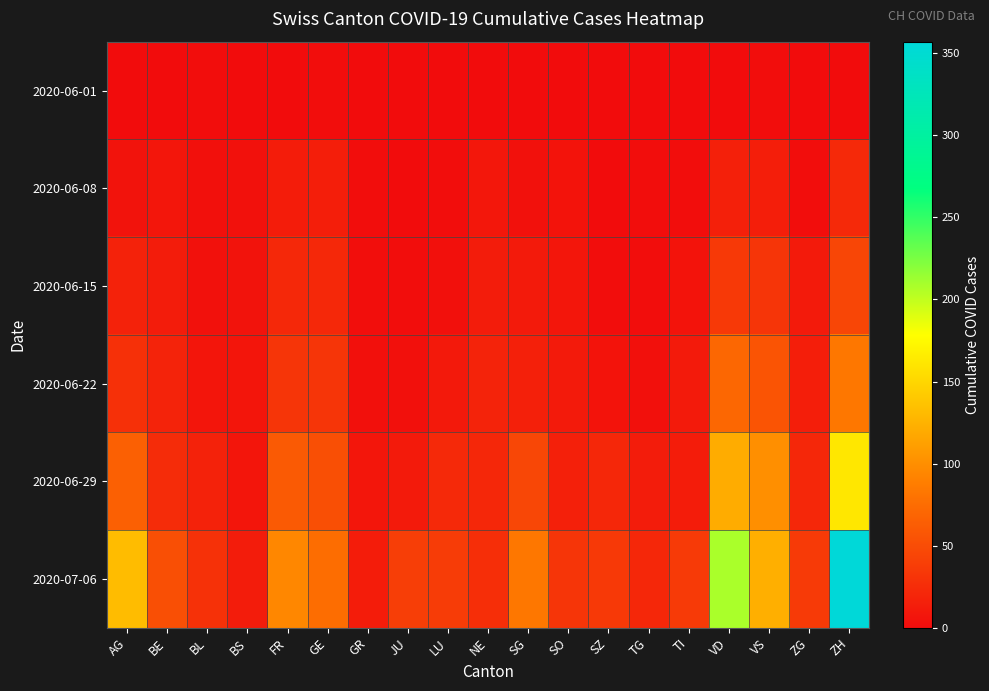

What is the greatest value displayed?

357